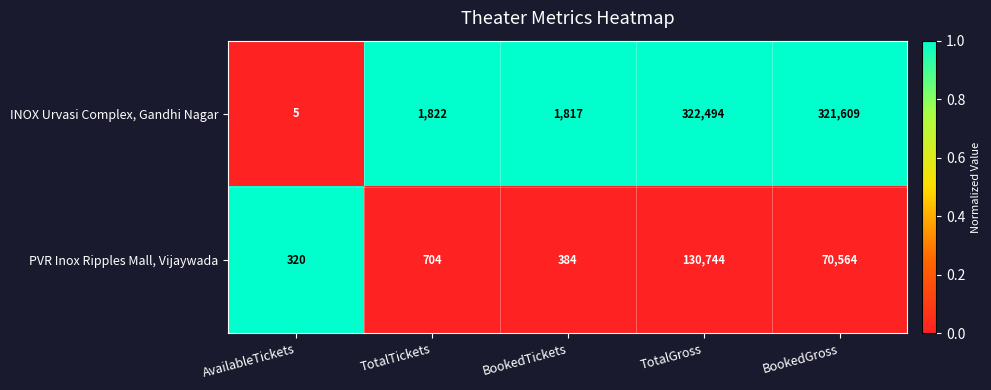

Which series has the largest range (max minus min)?

INOX Urvasi Complex, Gandhi Nagar